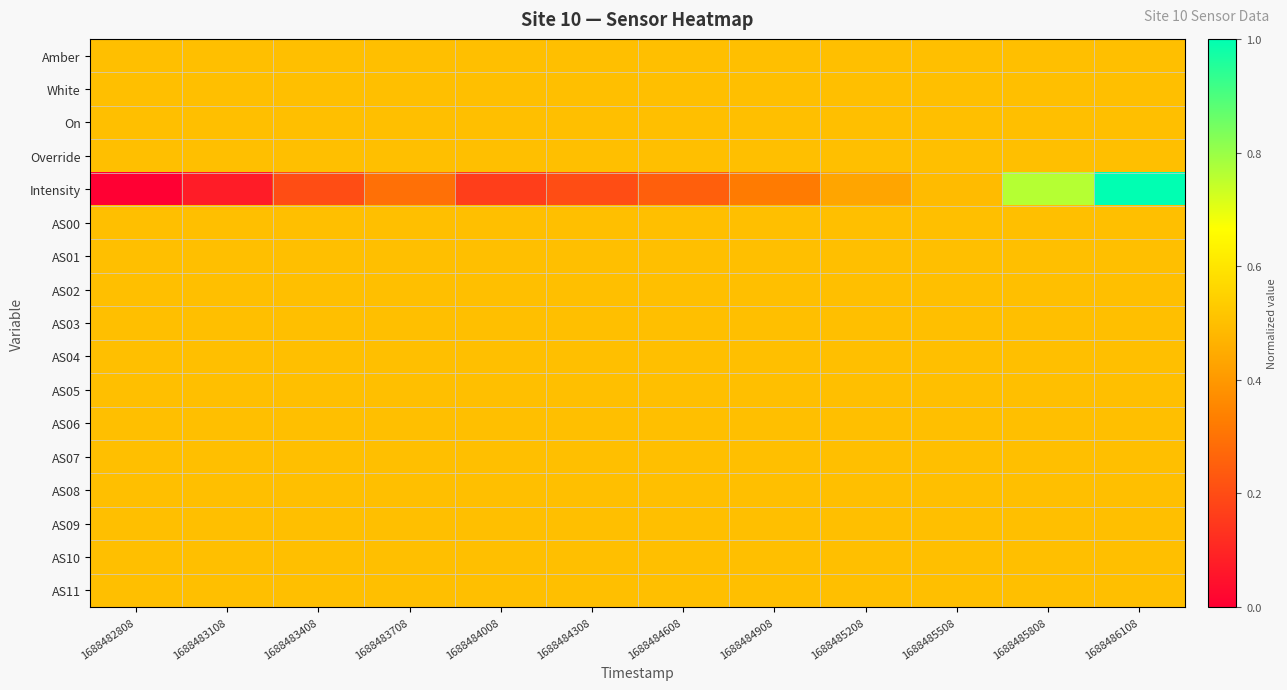

At 1688482808, list the series in order from smallest to largest.

Intensity, Amber, White, On, Override, AS00, AS01, AS02, AS03, AS04, AS05, AS06, AS07, AS08, AS09, AS10, AS11